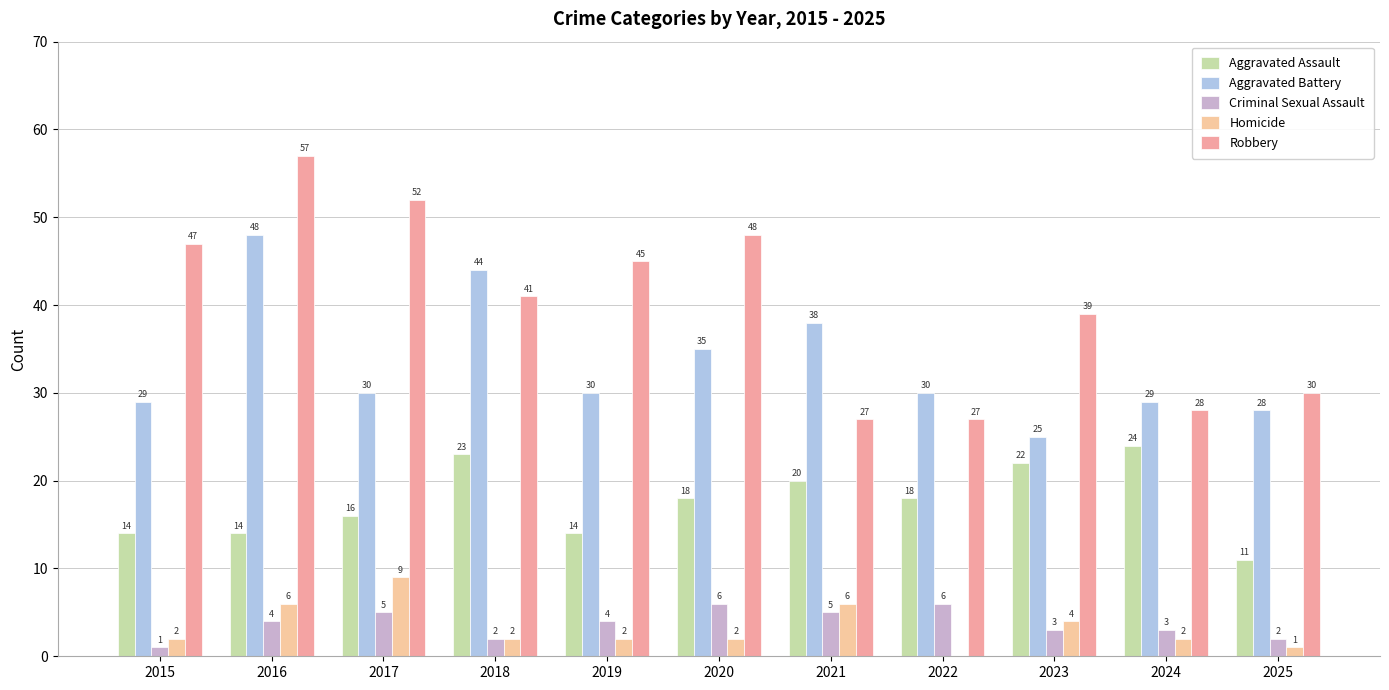

At which label does Aggravated Battery reach its minimum?

2023